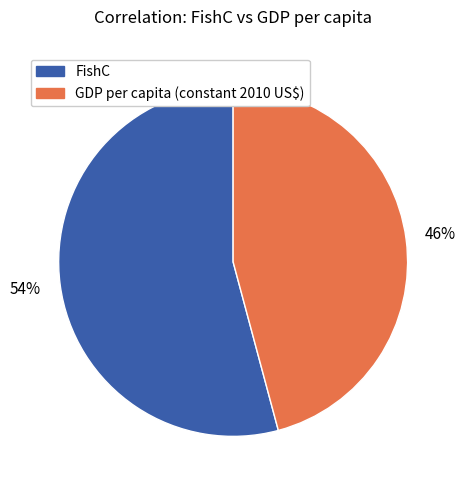

To the nearest percent, what is the average slice percentage?

50%